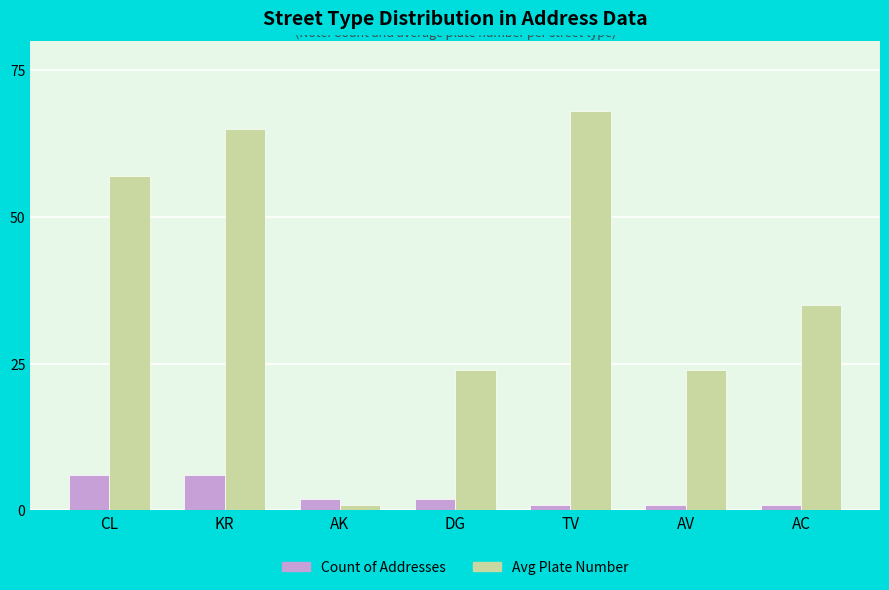

What is the difference between the Avg Plate Number values at CL and KR?

8